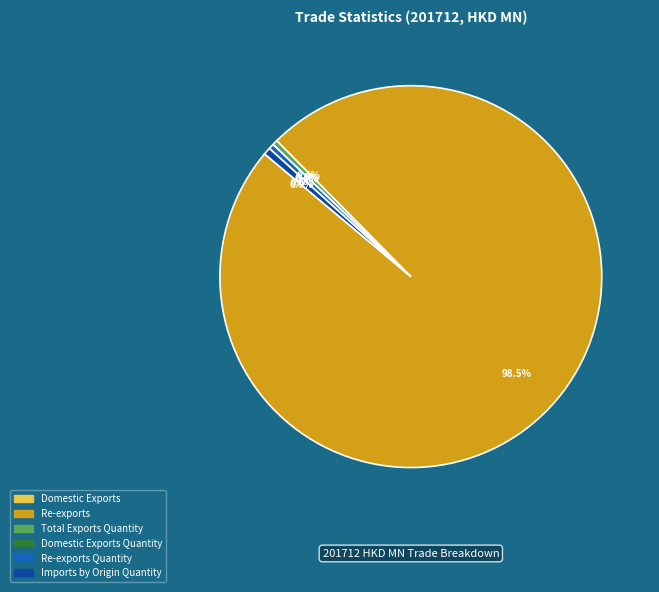

To the nearest percent, what is the combined percentage of Total Exports Quantity and Re-exports Quantity?

1%